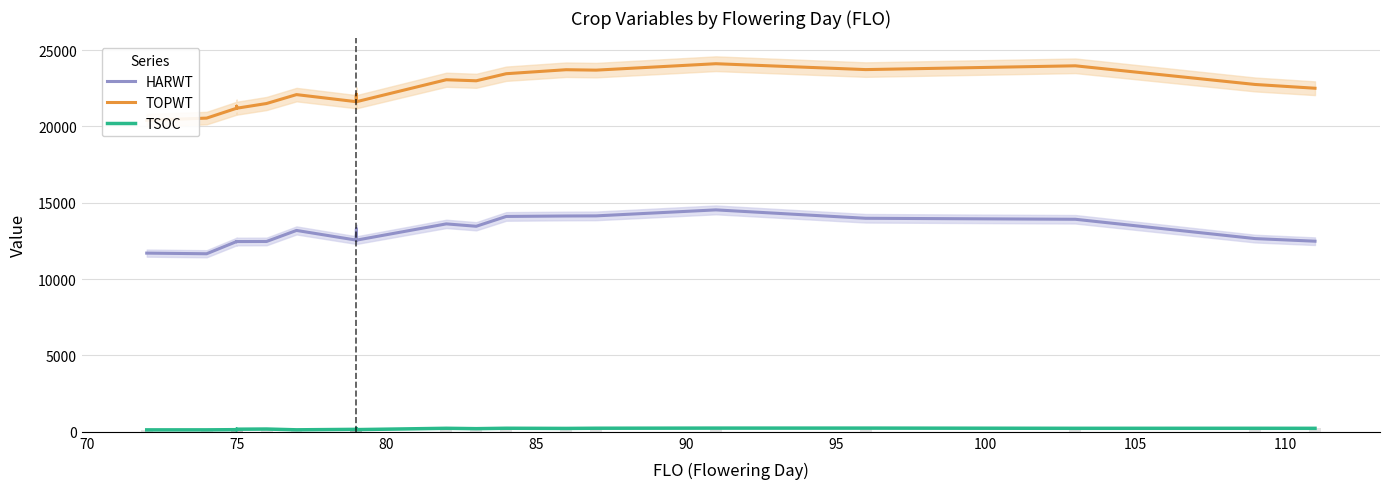

Rank the series by their average value, from lowest to highest.

TSOC, HARWT, TOPWT